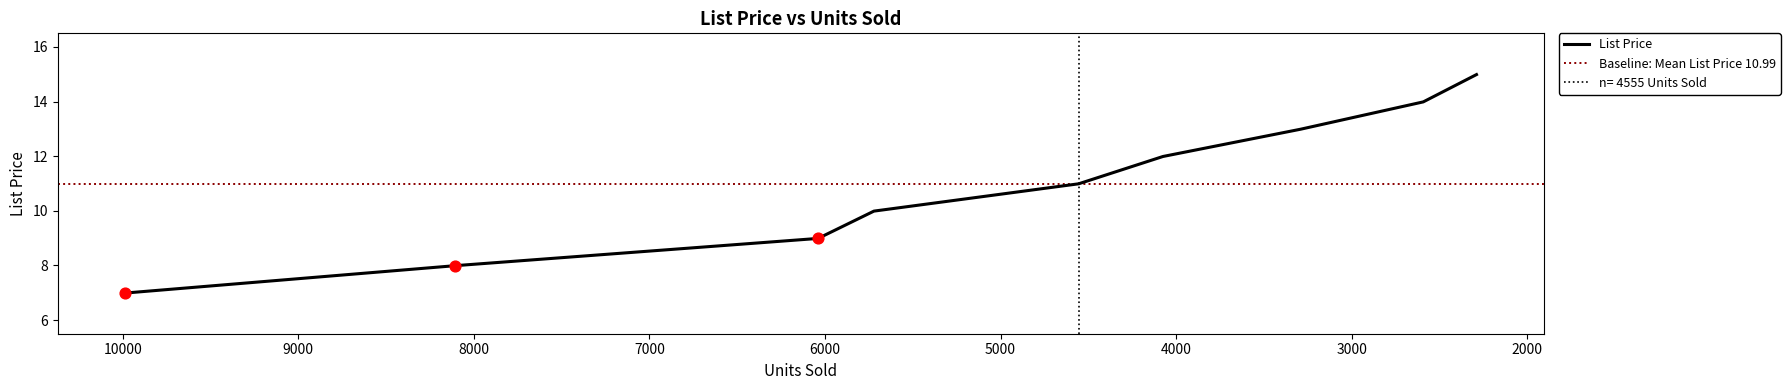

What is the ratio of the value at 6039 to the value at 2592?

0.6